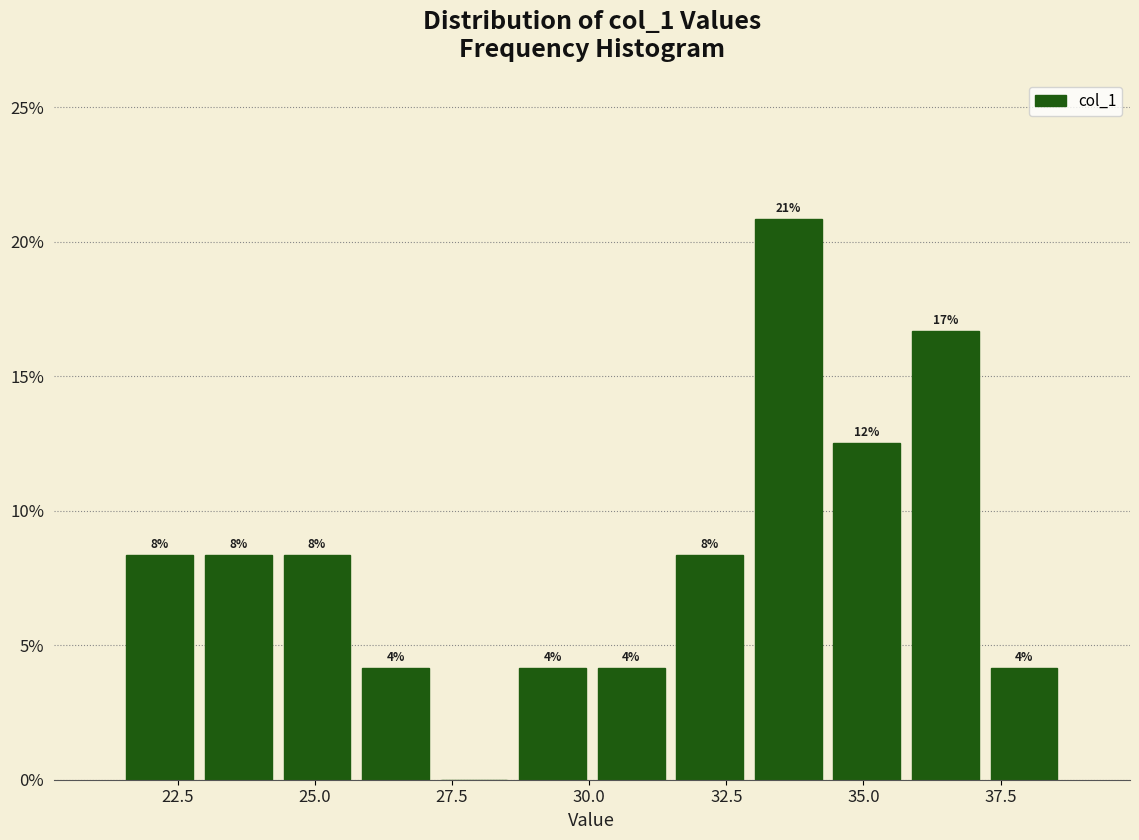

Read against the x-axis, roughly where is the centre of the tallest bar?

33.5